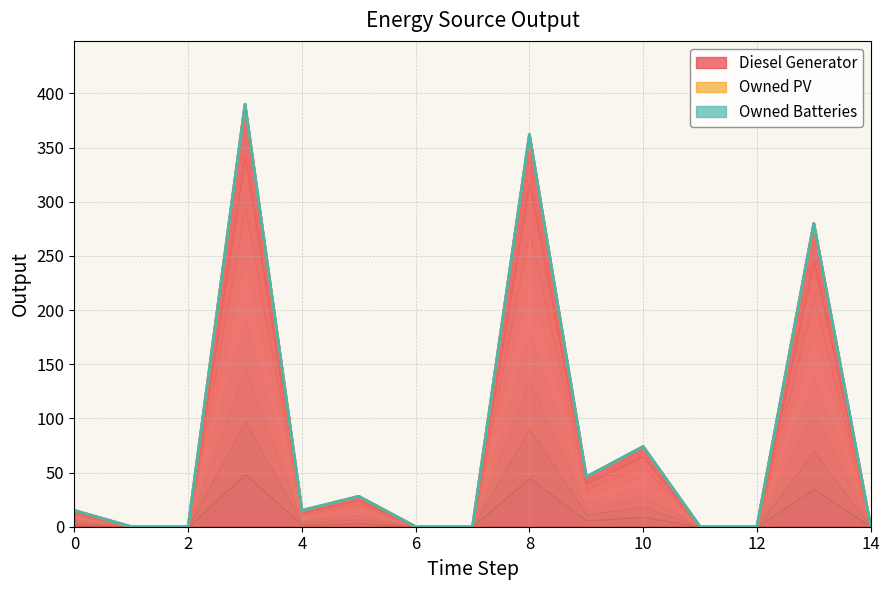

True or false: Diesel Generator and Owned Batteries intersect in this chart.

False